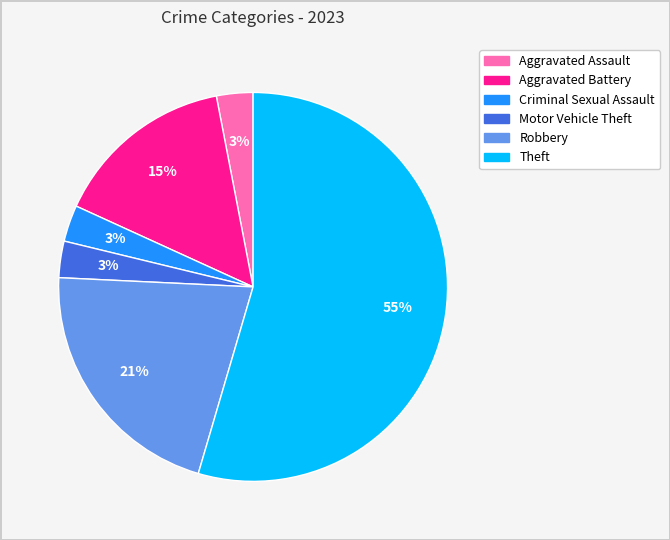

Is there a majority slice in this chart?

Yes